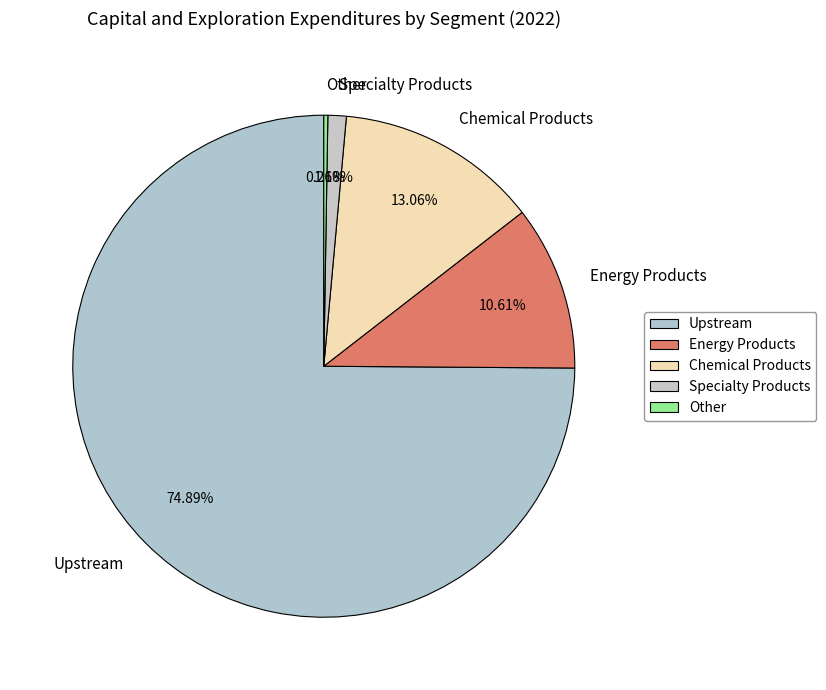

Which has a higher value, Chemical Products or Specialty Products?

Chemical Products